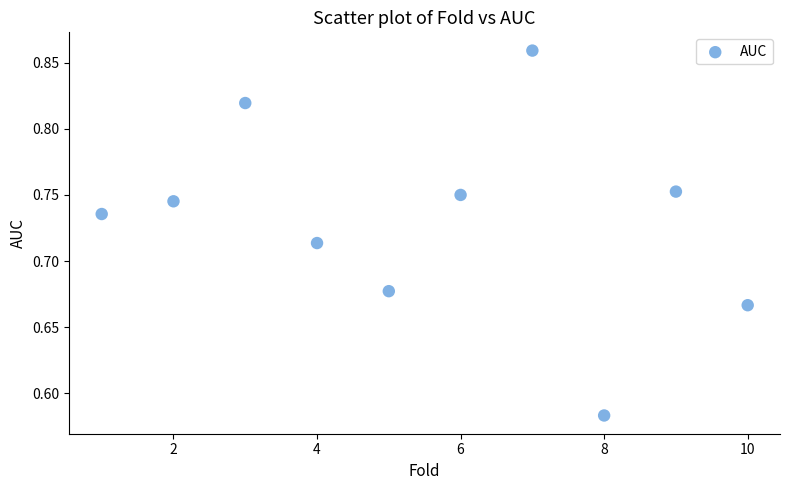

What is the range of Y values (max minus min)?

0.3